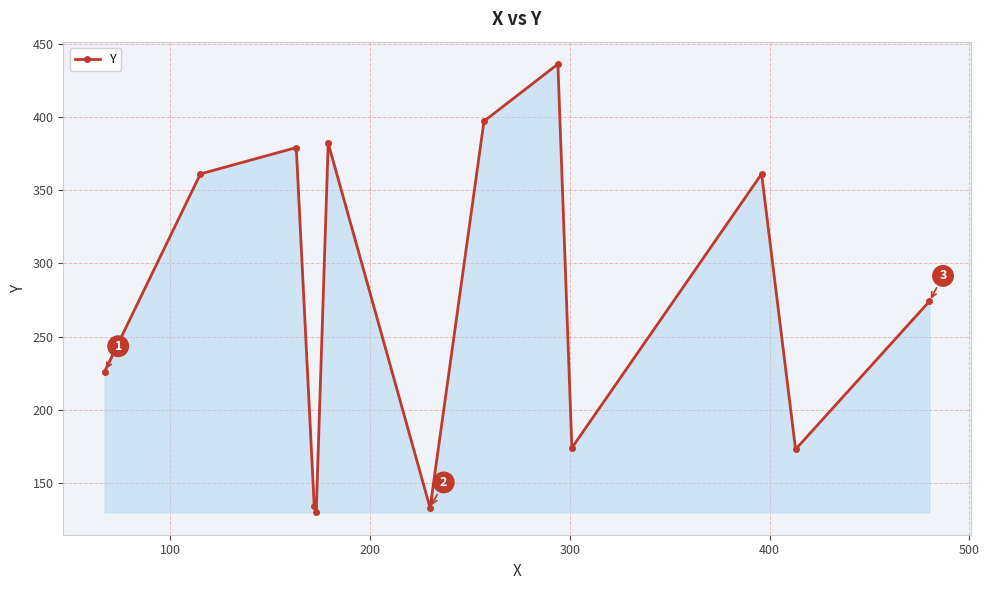

What is the minimum value shown in the chart?

130